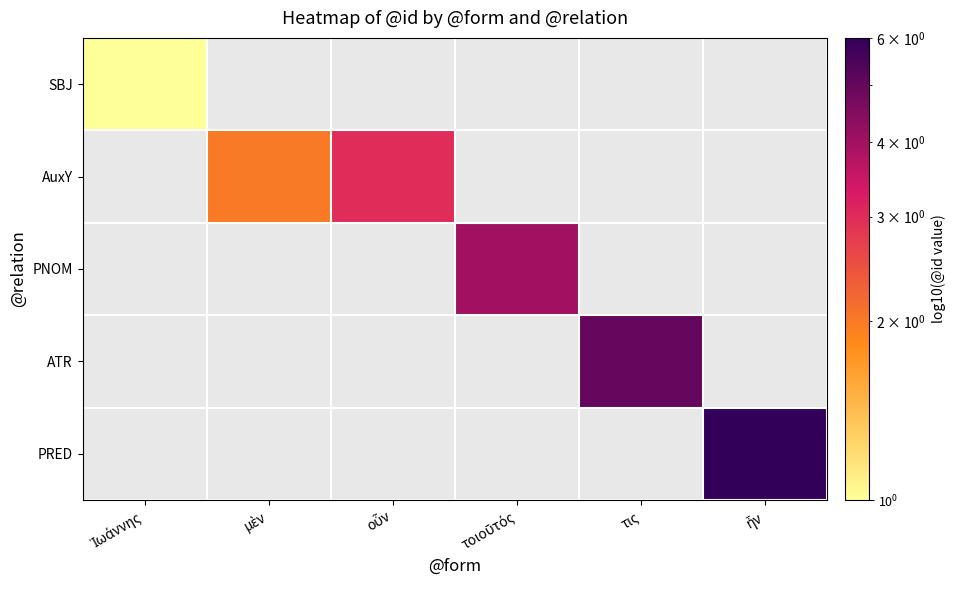

How many distinct data groups are displayed?

5